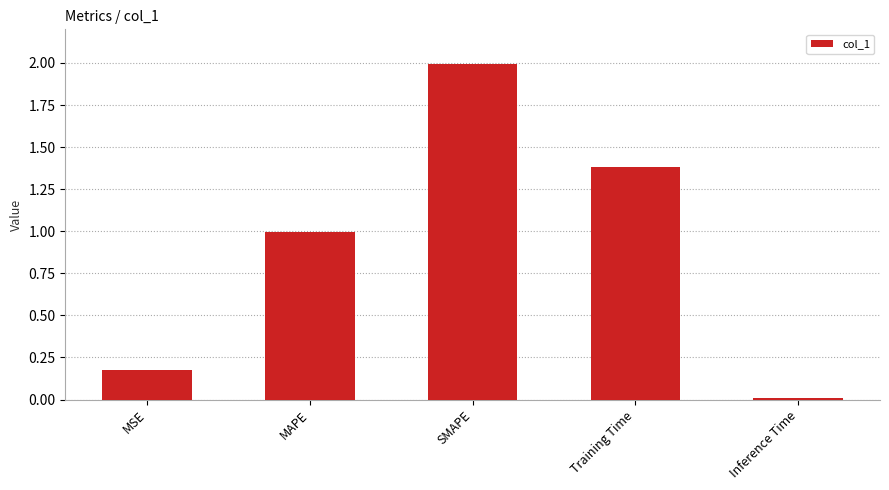

What is the difference between the values at MSE and MAPE?

0.8